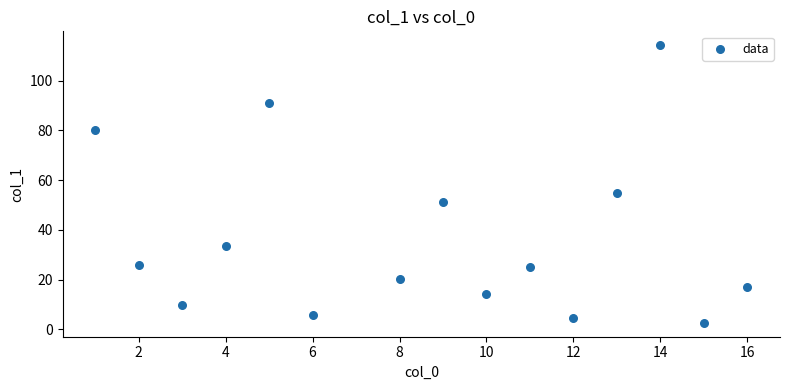

What Y value in the scatter plot is closest to 58?

54.8